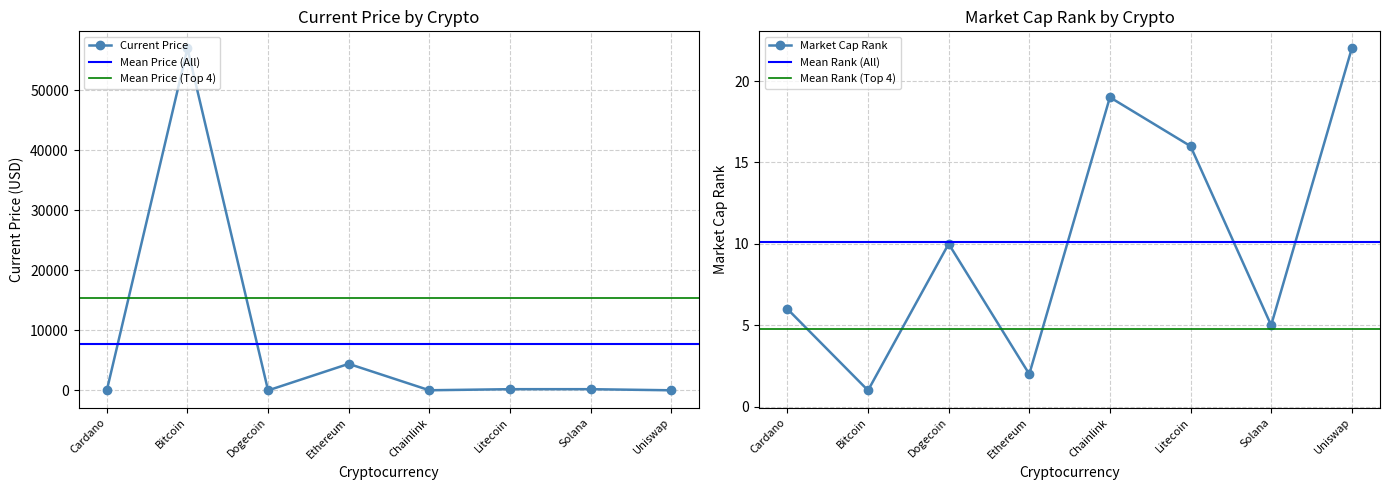

What is the sum of all current_price values?

61860.1